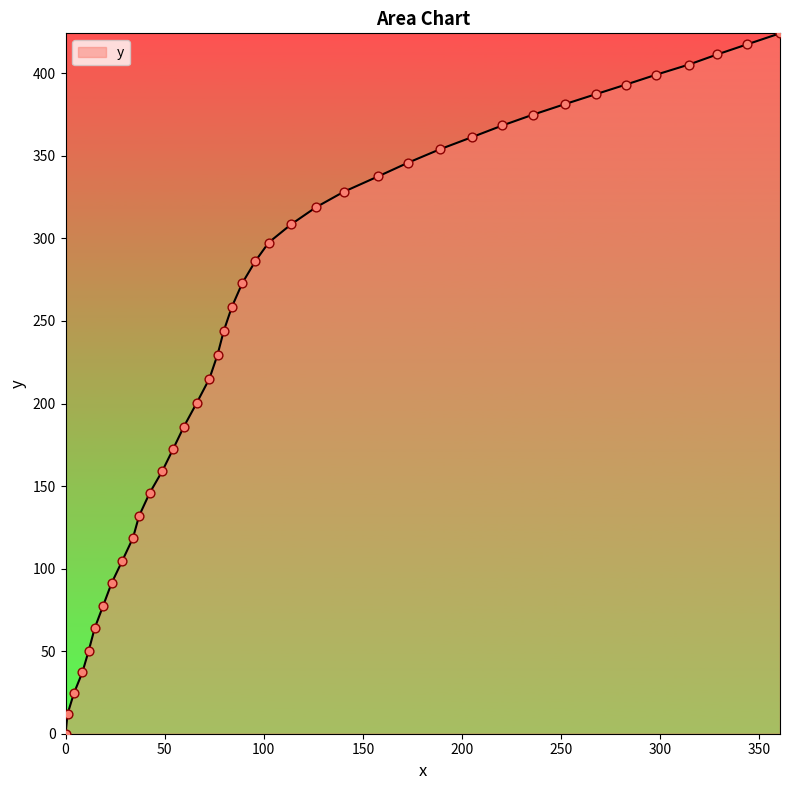

What is the difference between the maximum and minimum values?

424.2